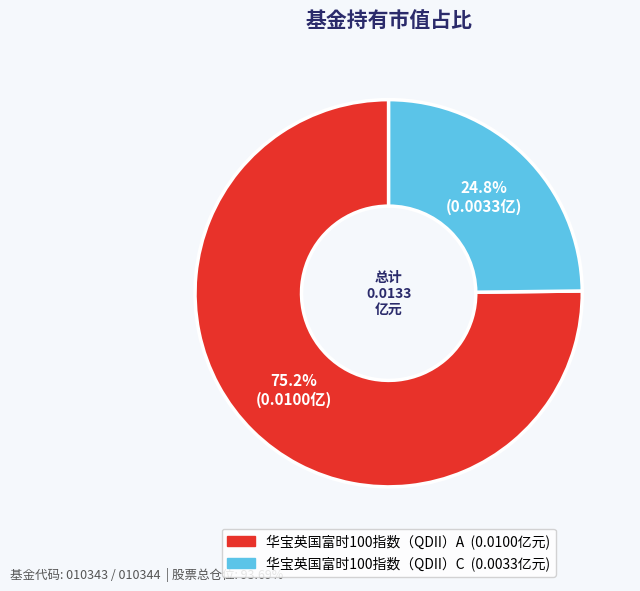

Which slice is the largest?

华宝英国富时100指数（QDII）A